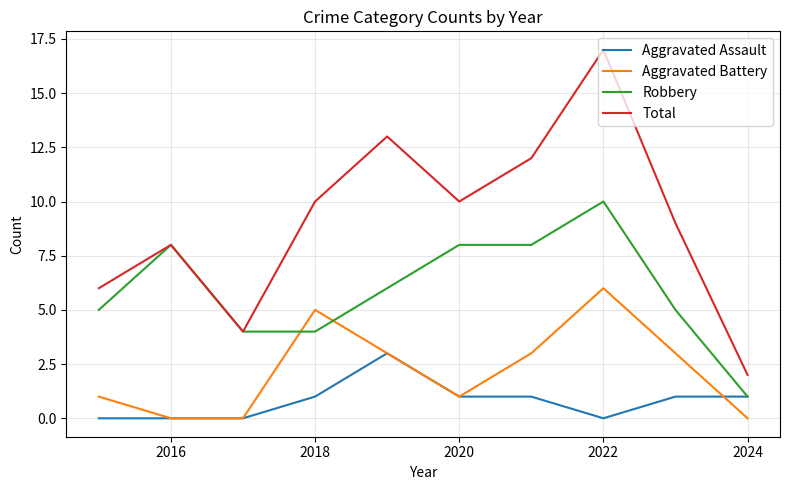

Reading left to right, list all the values displayed in this chart.

Aggravated Assault: 0	0	0	1	3	1	1	0	1	1
Aggravated Battery: 1	0	0	5	3	1	3	6	3	0
Robbery: 5	8	4	4	6	8	8	10	5	1
Total: 6	8	4	10	13	10	12	17	9	2